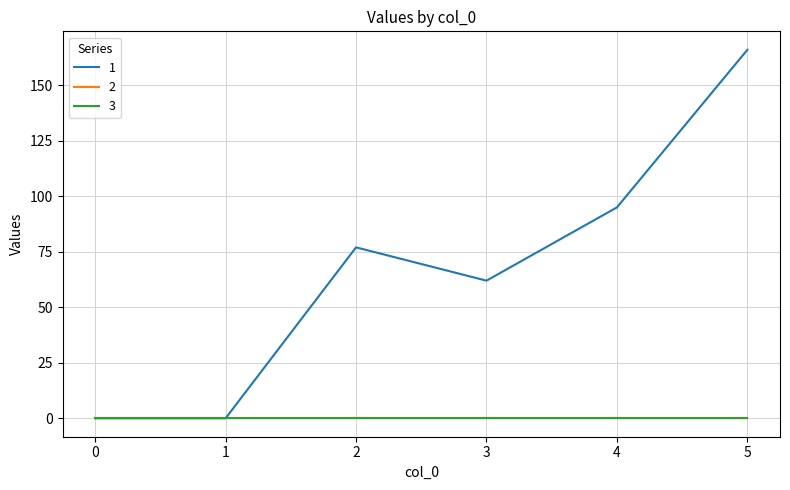

Is this an area chart (filled region under the line)?

No